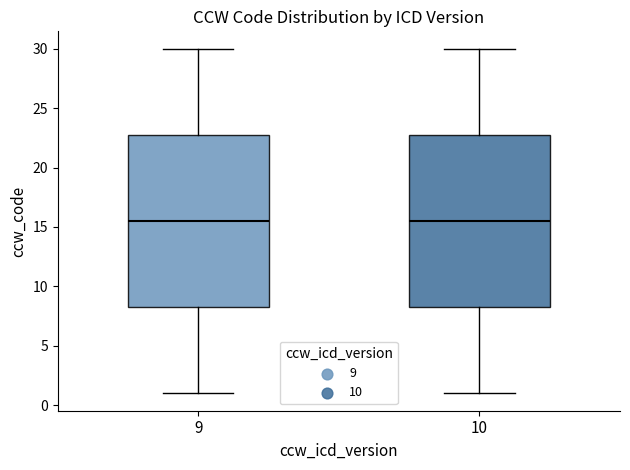

Where does the lower whisker of the box at x = 9 end on the y-axis? The values are not printed on the chart, so give them approximately, as read against the axis.

1.0